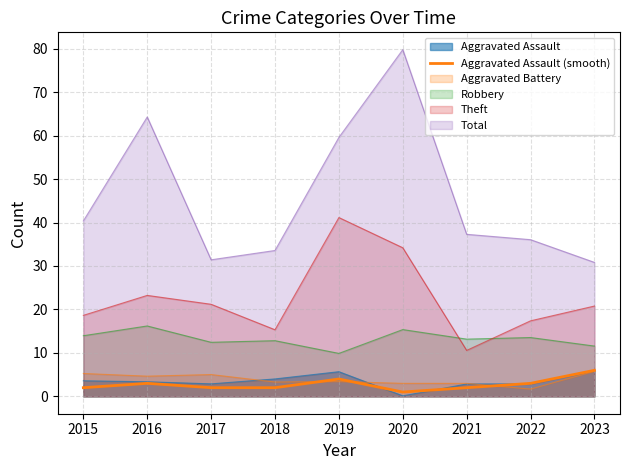

True or false: the data has more than 2 interior local peaks.

False